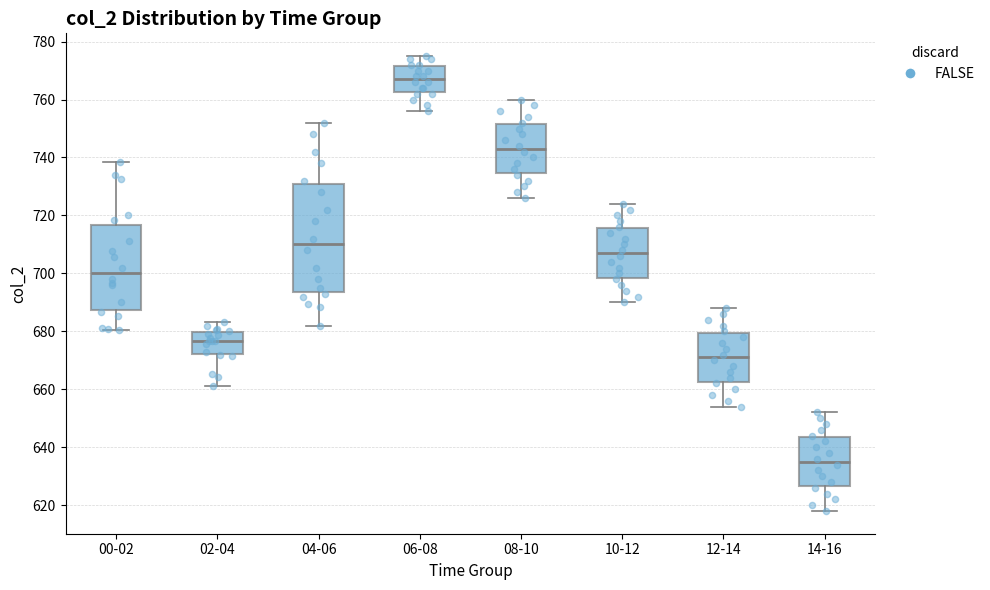

Where does the lower whisker of the box for 08-10 end on the y-axis? The values are not printed on the chart, so give them approximately, as read against the axis.

726